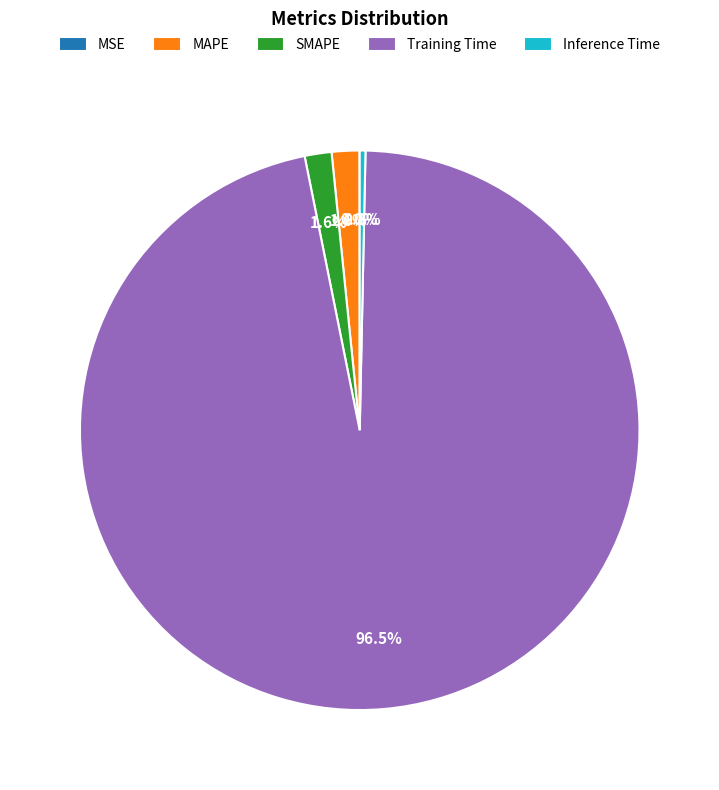

Which slice is the largest?

Training Time